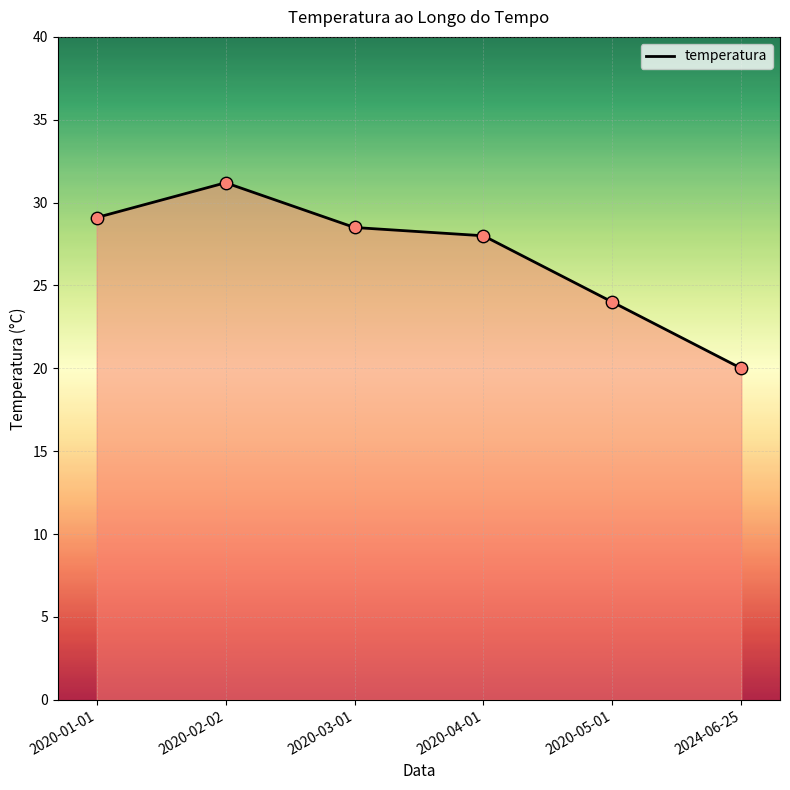

What is the ratio of the value at 2020-03-01 to the value at 2020-02-02?

0.9